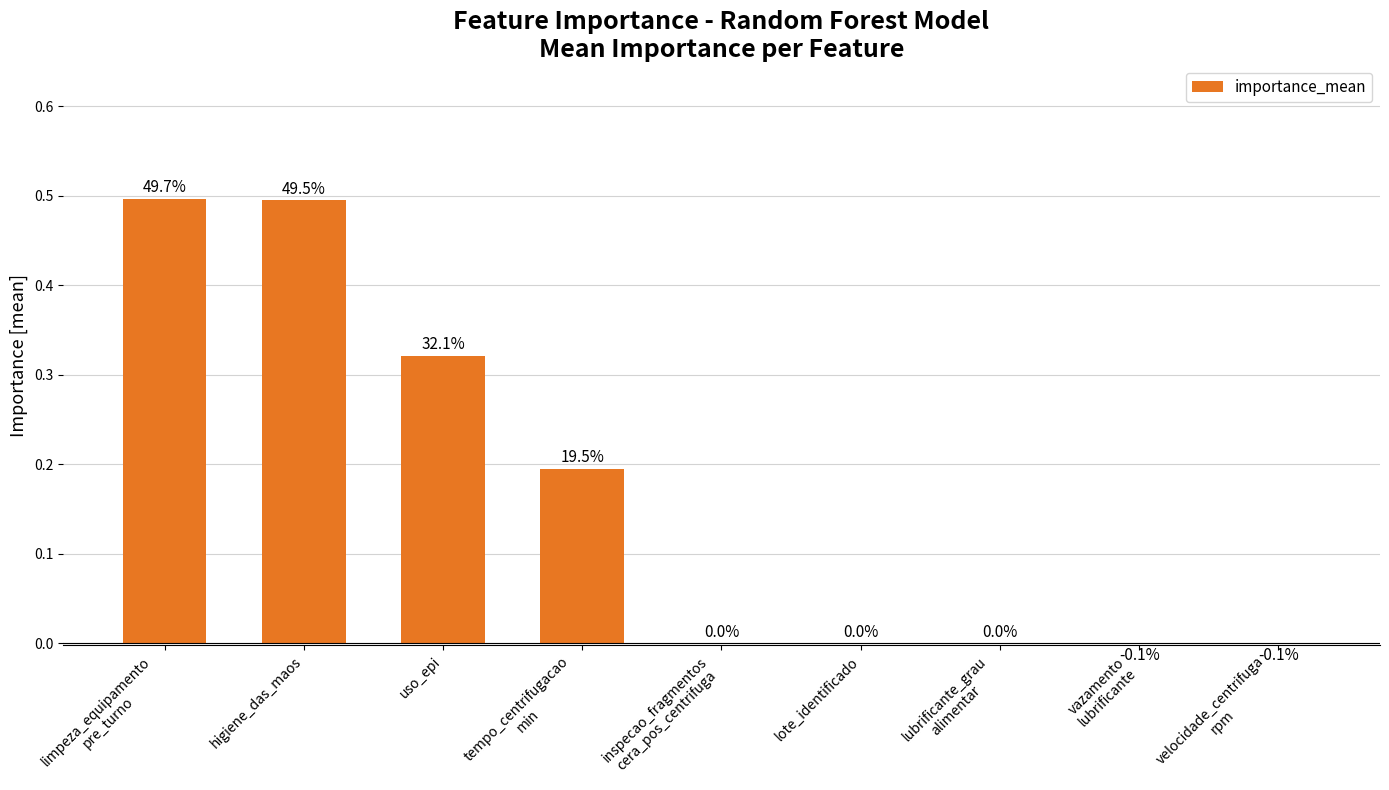

Are the bars grouped side by side (vs. stacked)?

No